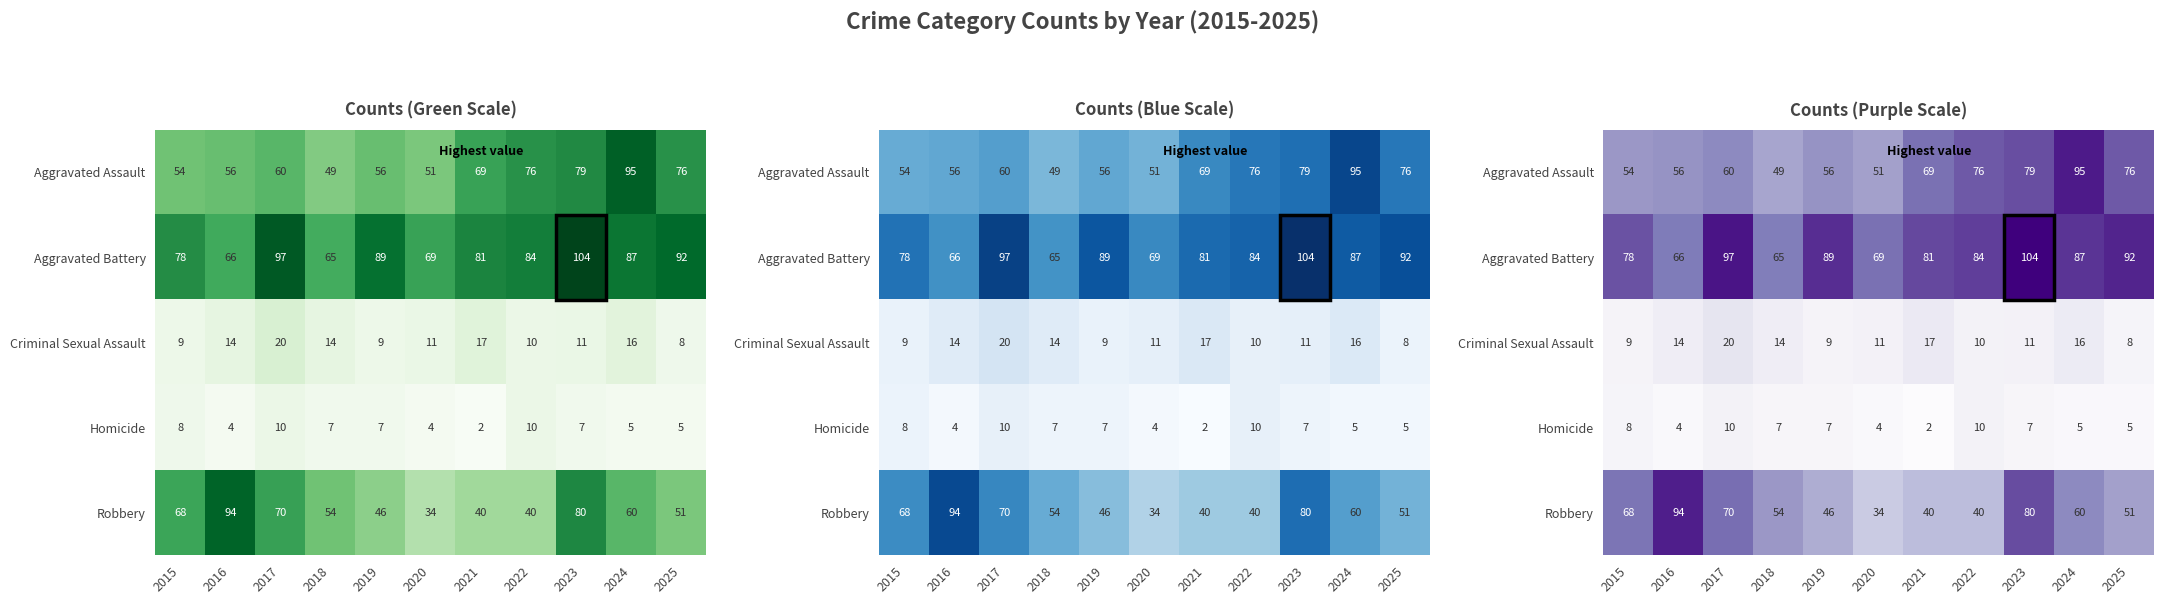

List the labels in order of Criminal Sexual Assault value, smallest first.

2025, 2015, 2019, 2022, 2020, 2023, 2016, 2018, 2024, 2021, 2017